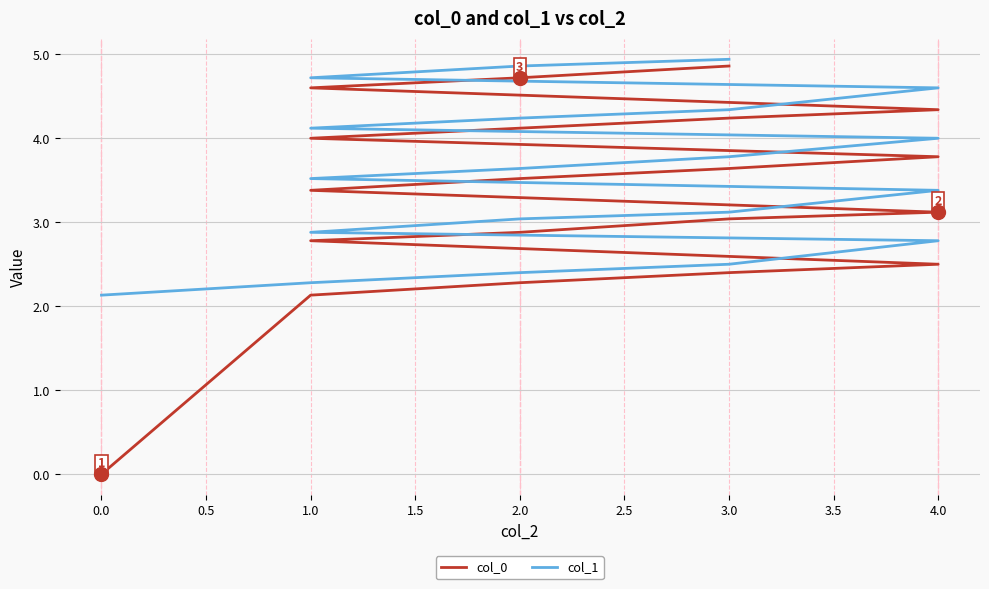

Does the chart have visible grid lines?

Yes